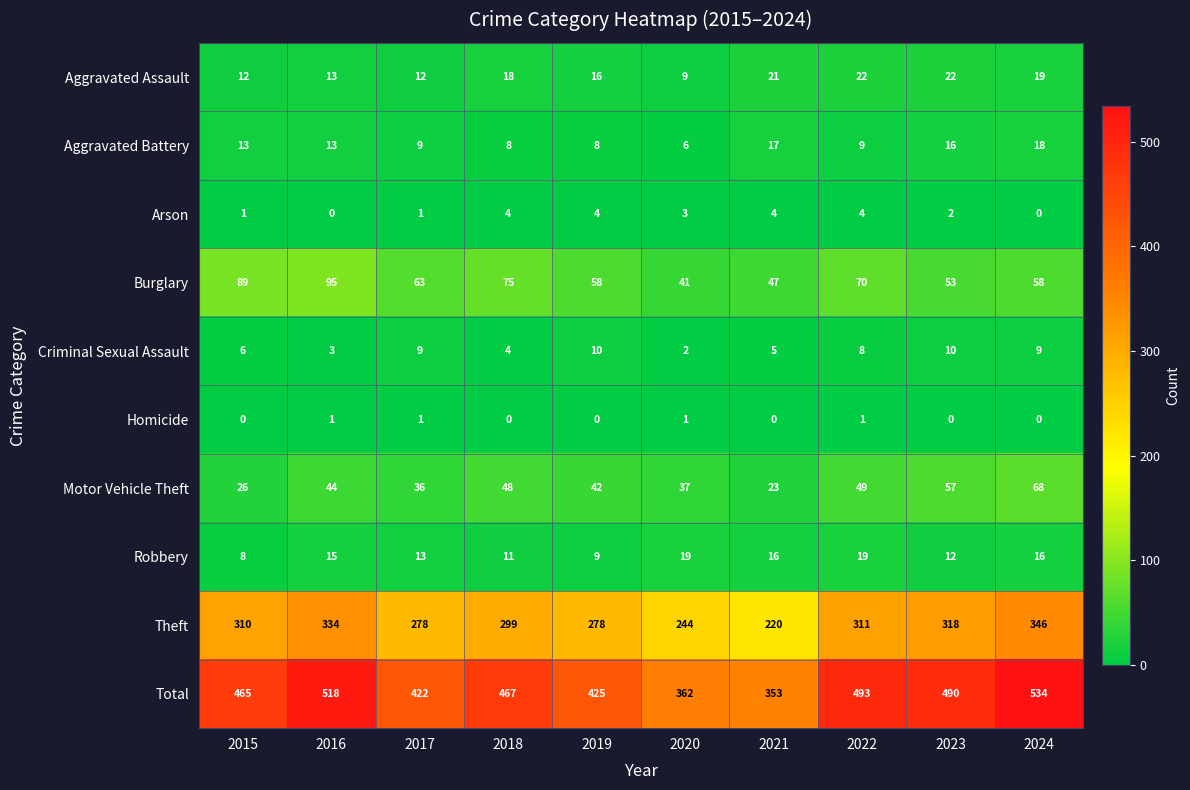

True or false: Aggravated Assault has a value of 6 at 2019.

False